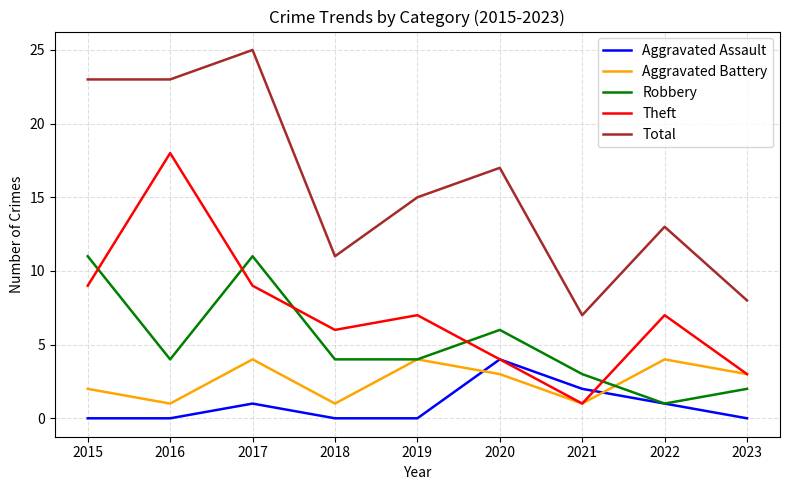

What are all the series names shown in the legend?

Aggravated Assault, Aggravated Battery, Robbery, Theft, Total